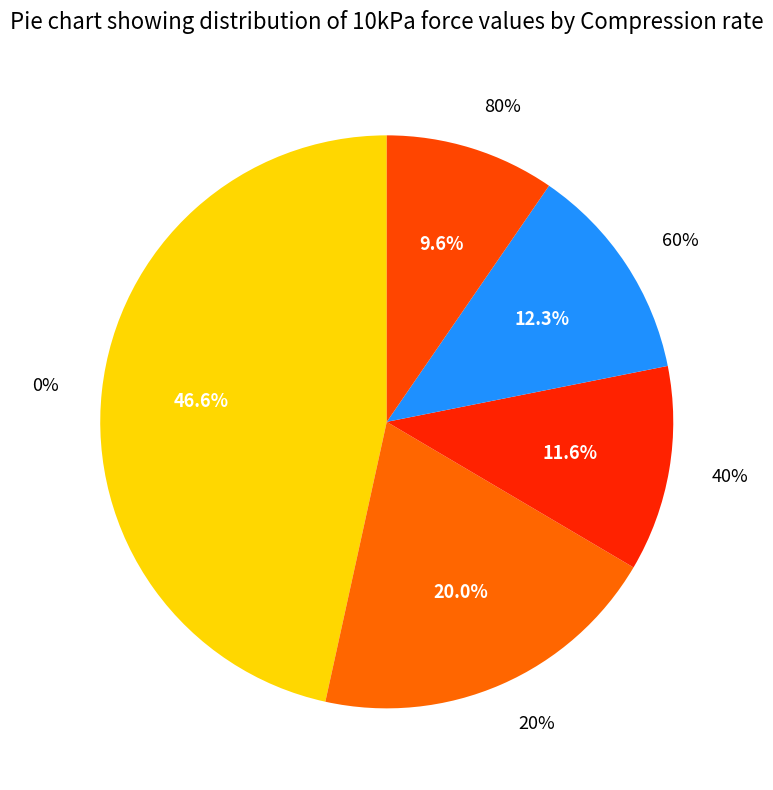

What percentage is the 40% slice, to the nearest percent?

12%